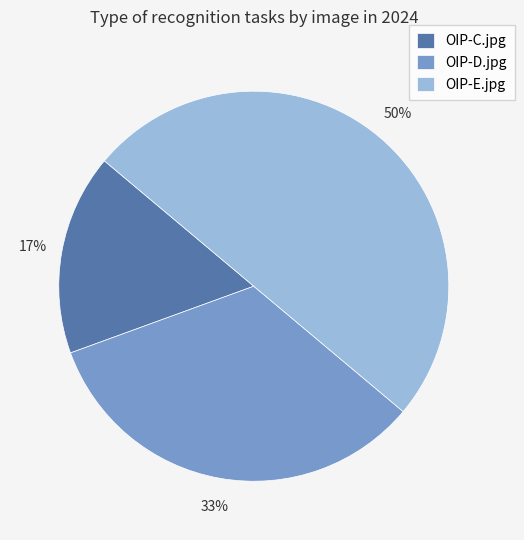

Rank the categories by value from lowest to highest.

OIP-C.jpg, OIP-D.jpg, OIP-E.jpg